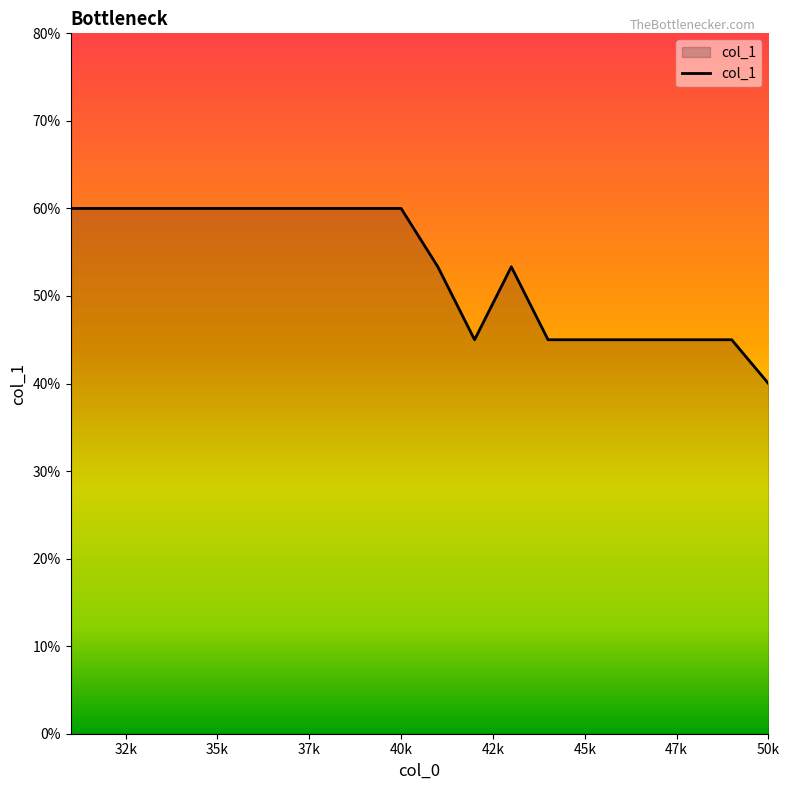

Does the chart display data point markers on the line(s)?

No